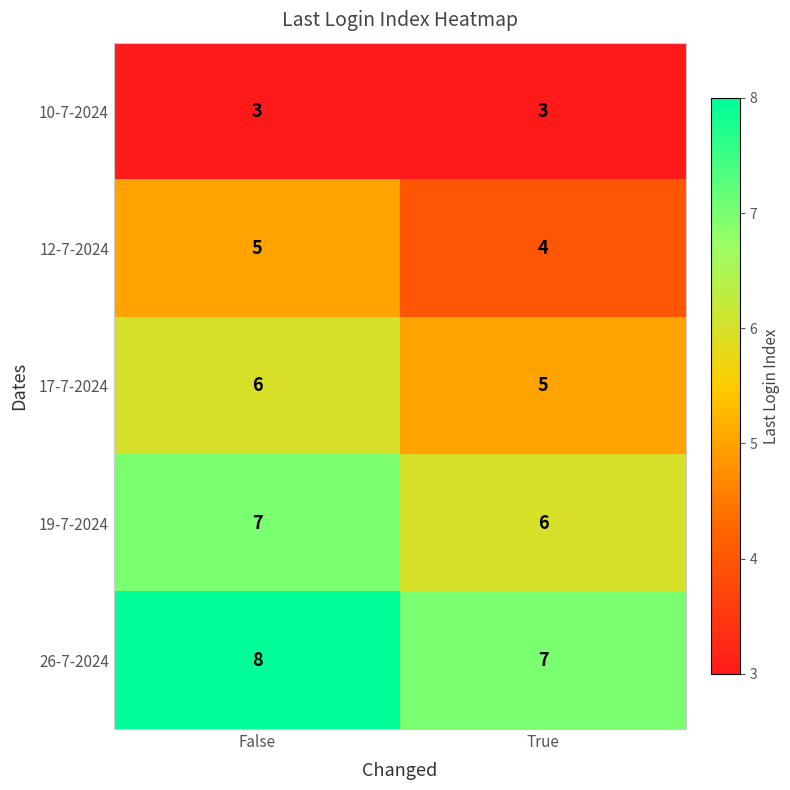

List the series in order of their overall mean, lowest first.

10-7-2024, 12-7-2024, 17-7-2024, 19-7-2024, 26-7-2024